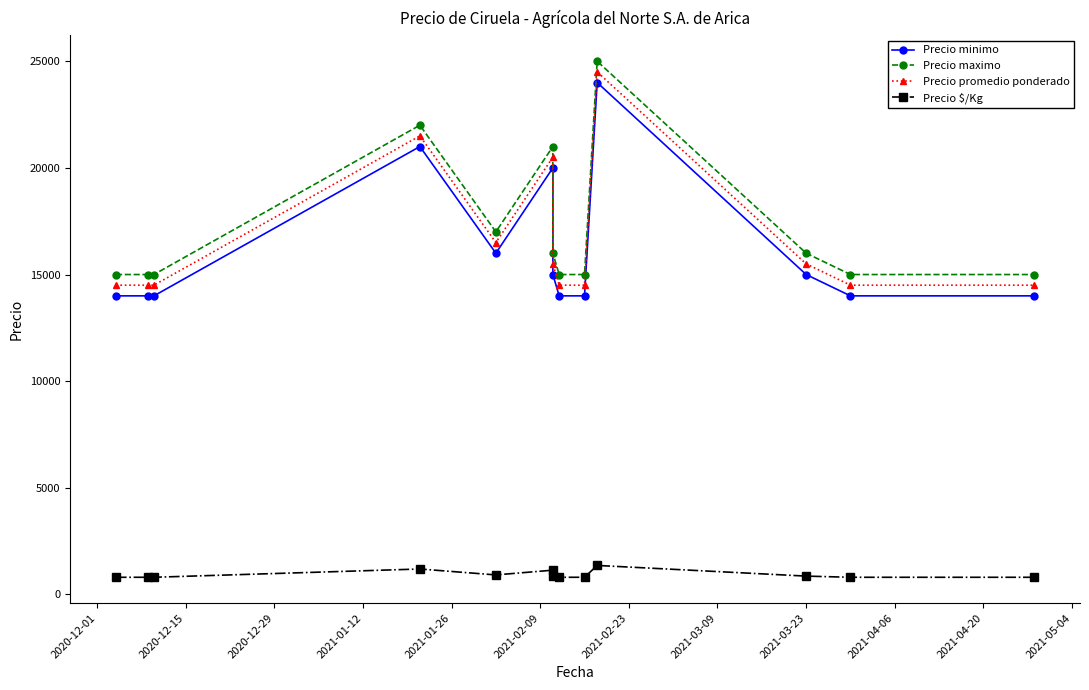

Read the Precio maximo value at 2021-05-04, to the nearest 100.

15000